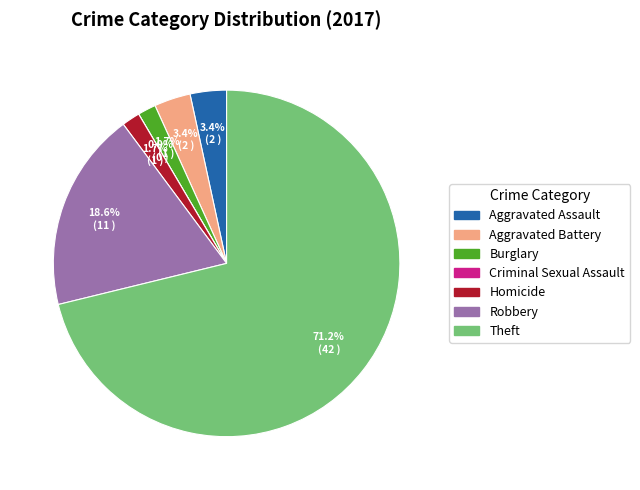

How many segments does this pie chart have?

7